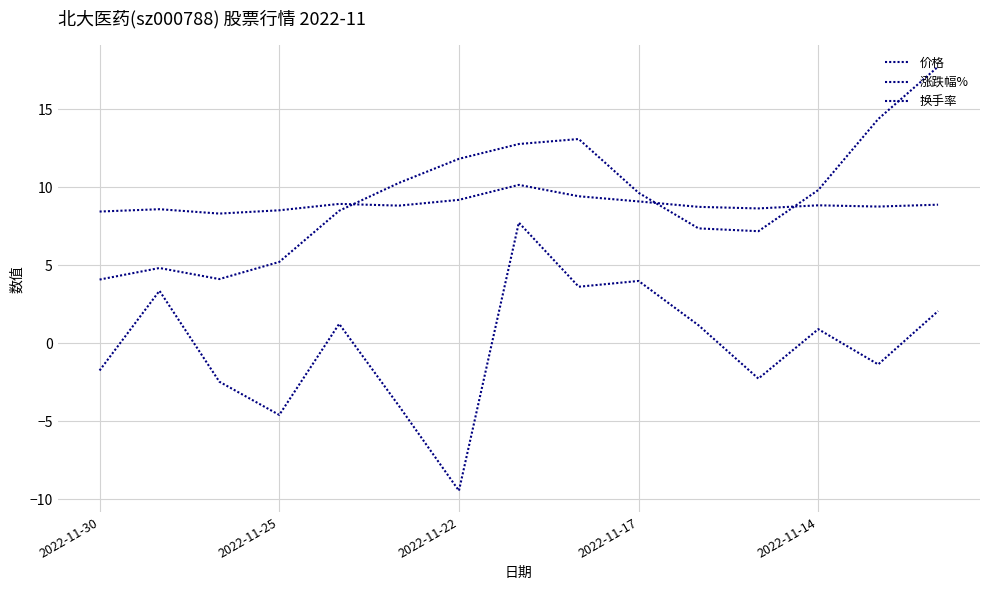

True or false: 涨跌幅% and 价格 intersect in this chart.

False